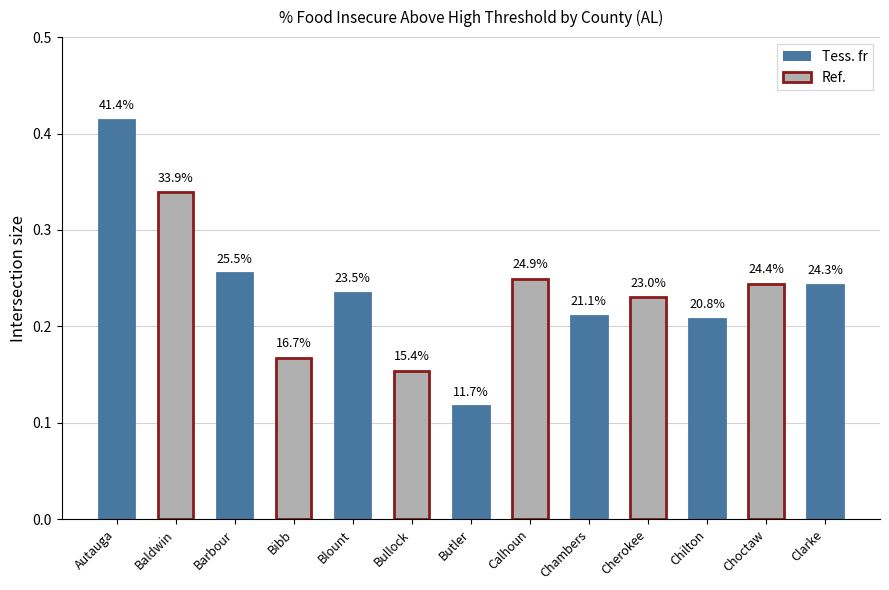

What is the difference between the values at Autauga and Chambers?

0.2